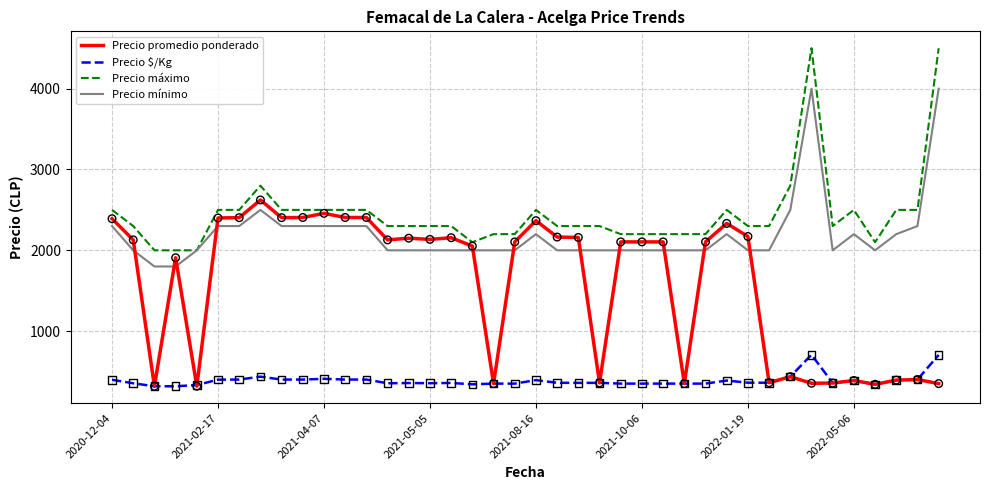

True or false: Precio $/Kg and Precio mínimo cross at least once.

False